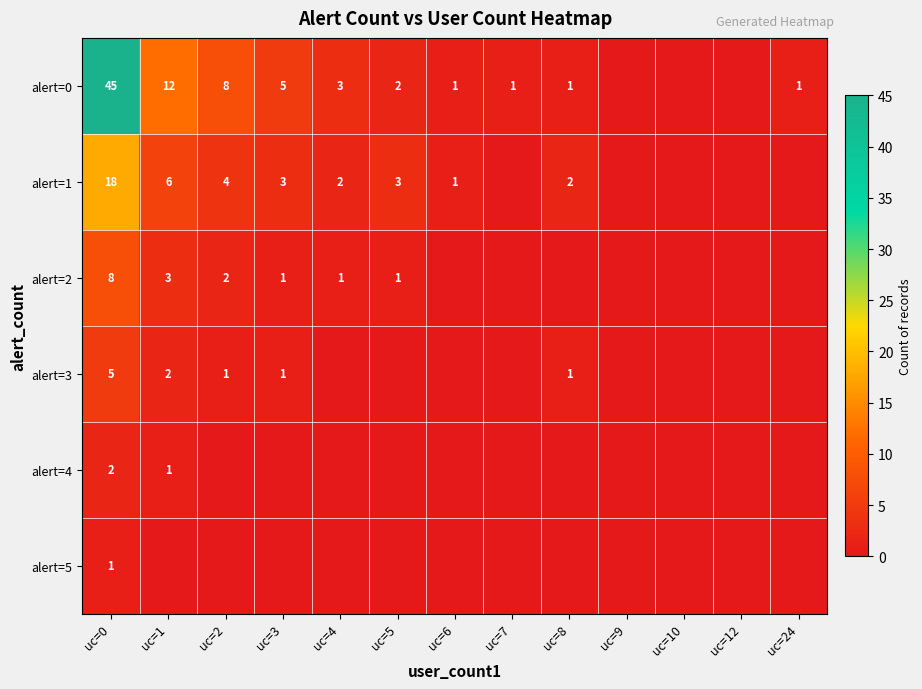

Is it true that alert=3 equals 1 at uc=3?

True